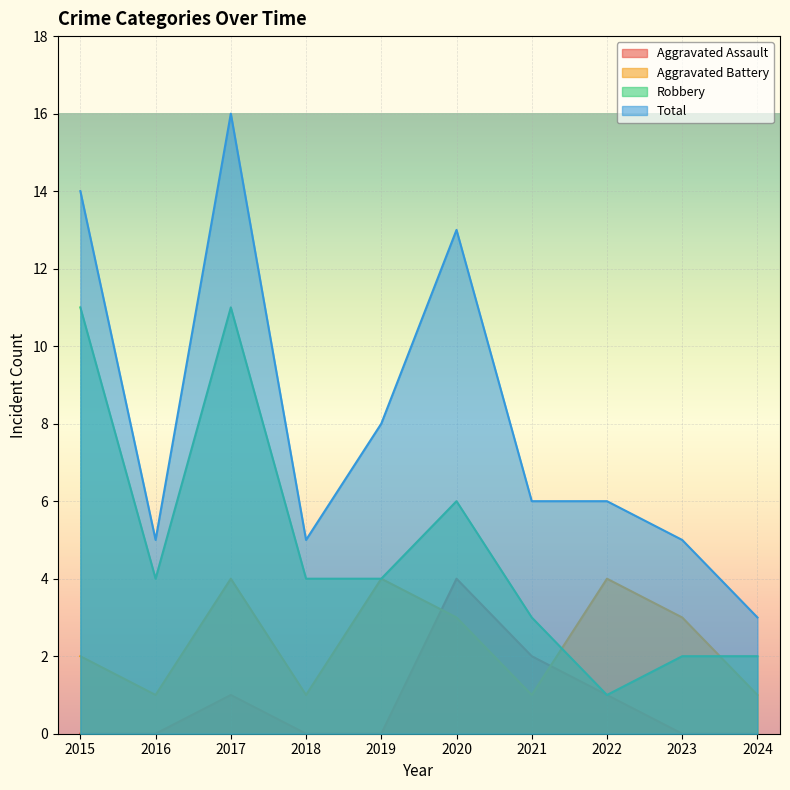

Reading left to right, extract all data points from this chart.

Aggravated Assault: 0	0	1	0	0	4	2	1	0	0
Aggravated Battery: 2	1	4	1	4	3	1	4	3	1
Robbery: 11	4	11	4	4	6	3	1	2	2
Total: 14	5	16	5	8	13	6	6	5	3